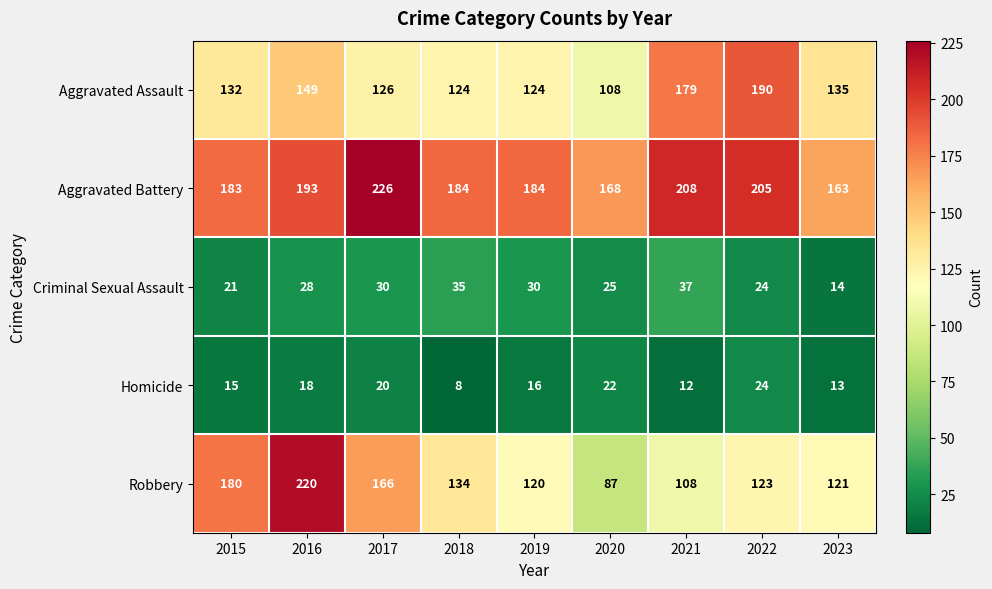

At which category is the sum across all series the highest?

2016